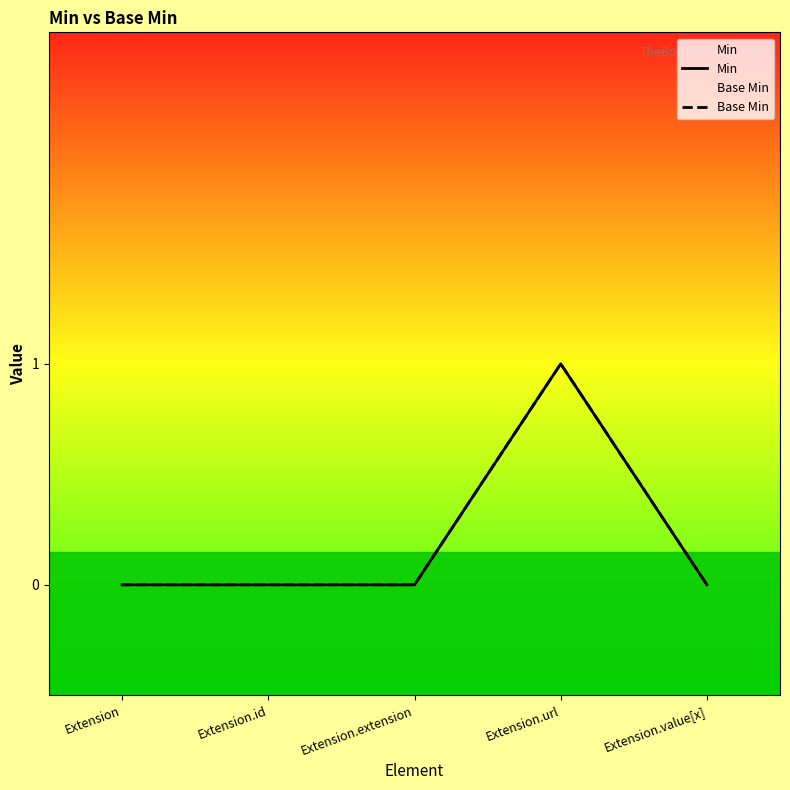

List the series in order of their peak value, lowest first.

Min, Base Min